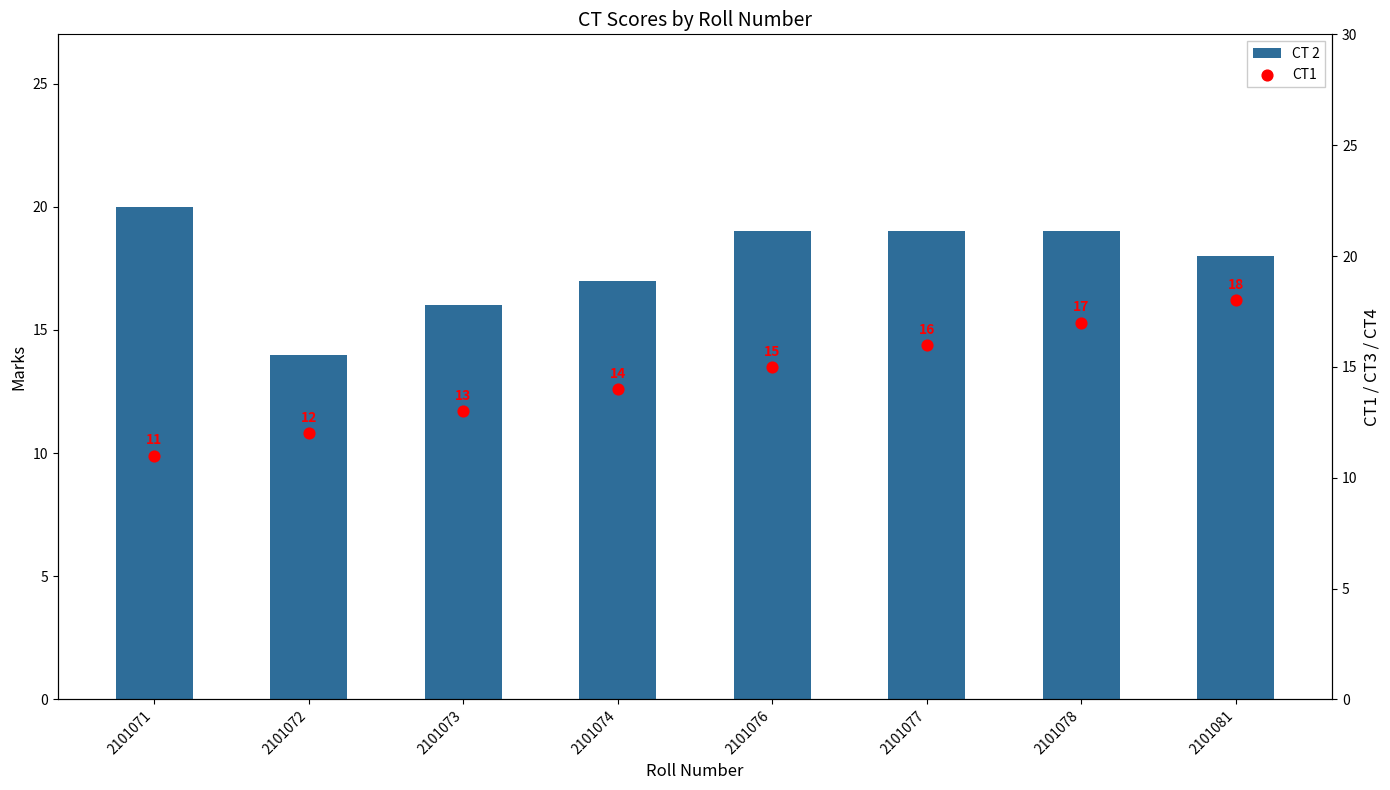

Which series contains the highest Y value?

CT 2